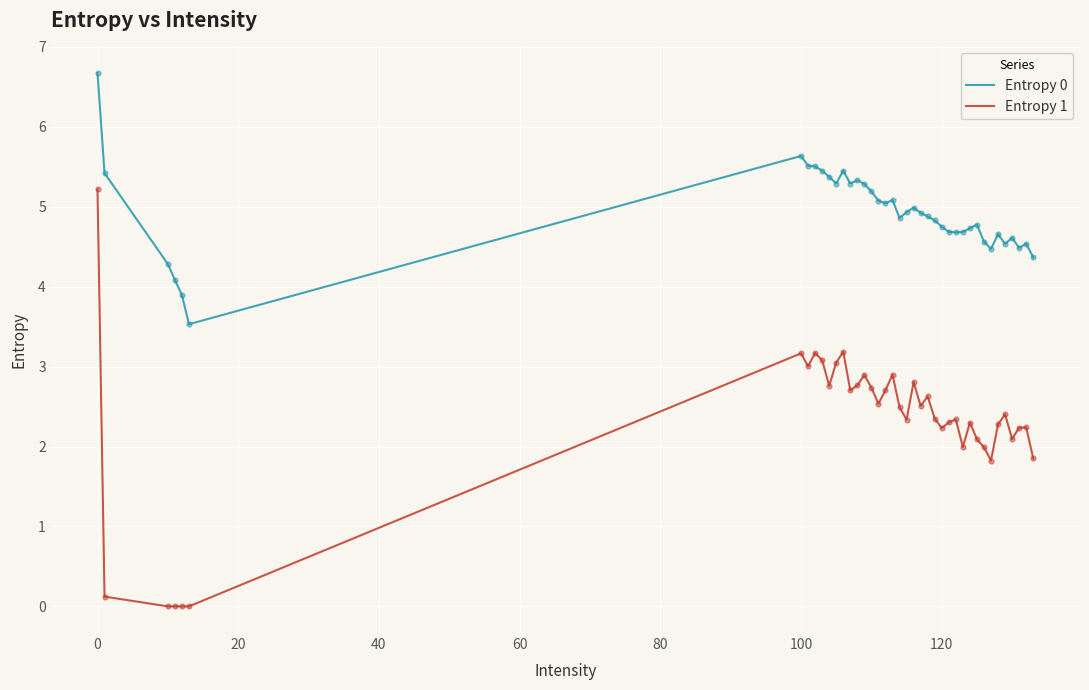

Which series has the largest total across all categories?

Entropy 0